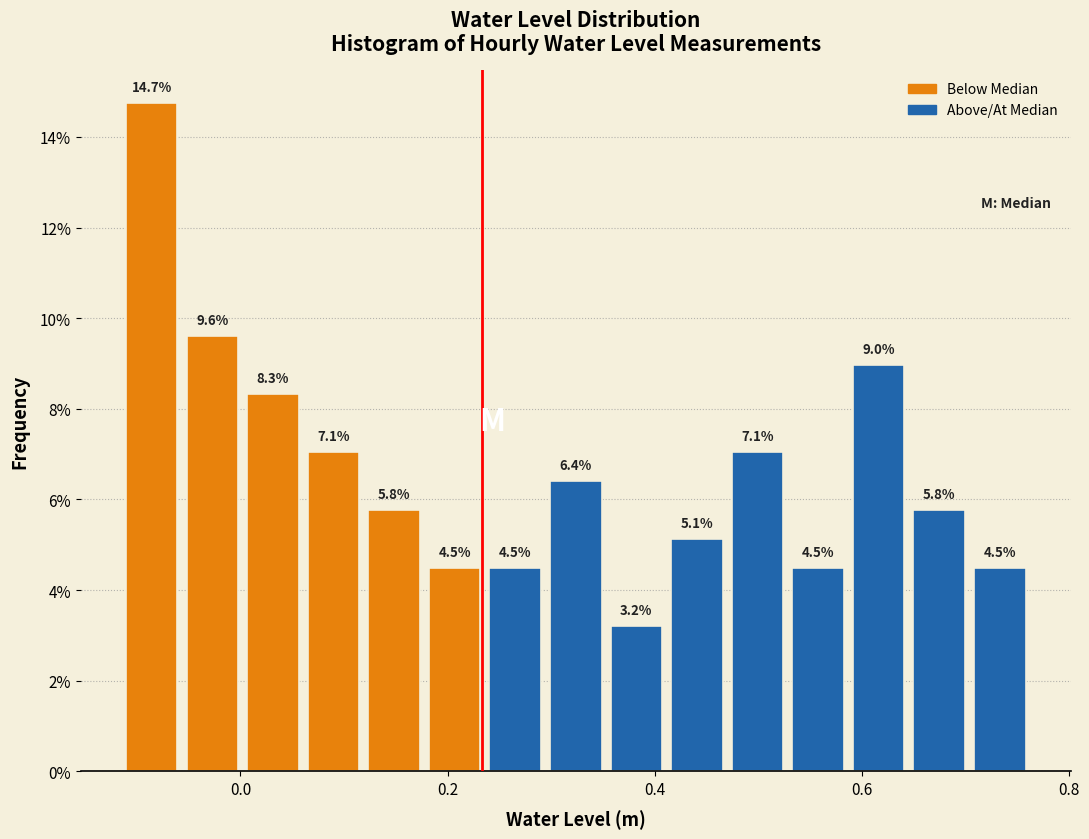

Around what value on the x-axis is the tallest bar? Give the approximate position of its centre, as read against the axis.

-0.08